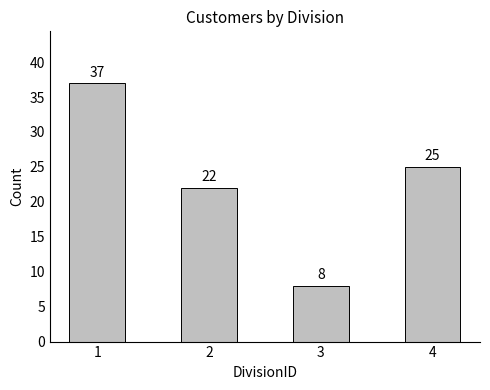

What is the smallest value displayed?

8